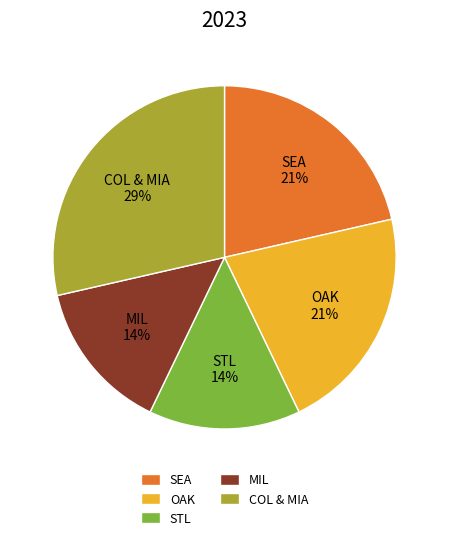

Count the number of slices in the pie.

5